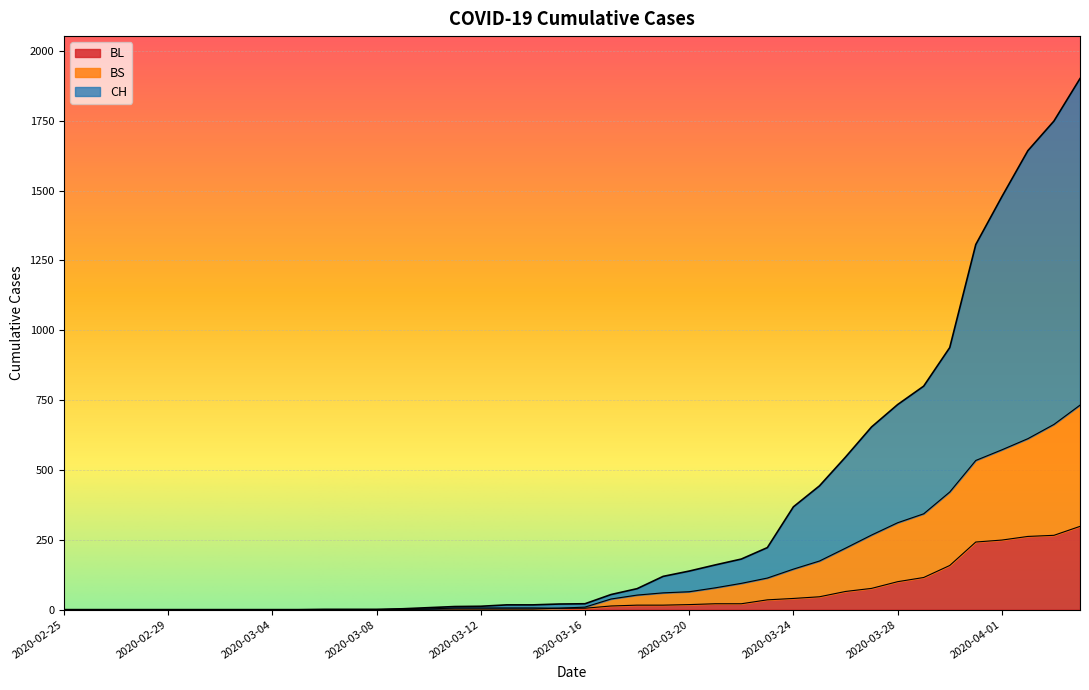

Where is BL nearest to the value 149?

2020-03-30